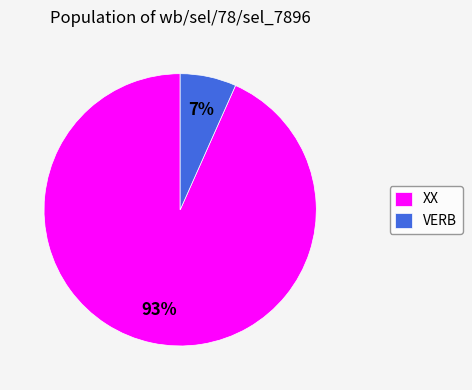

Which has a higher value, VERB or XX?

XX